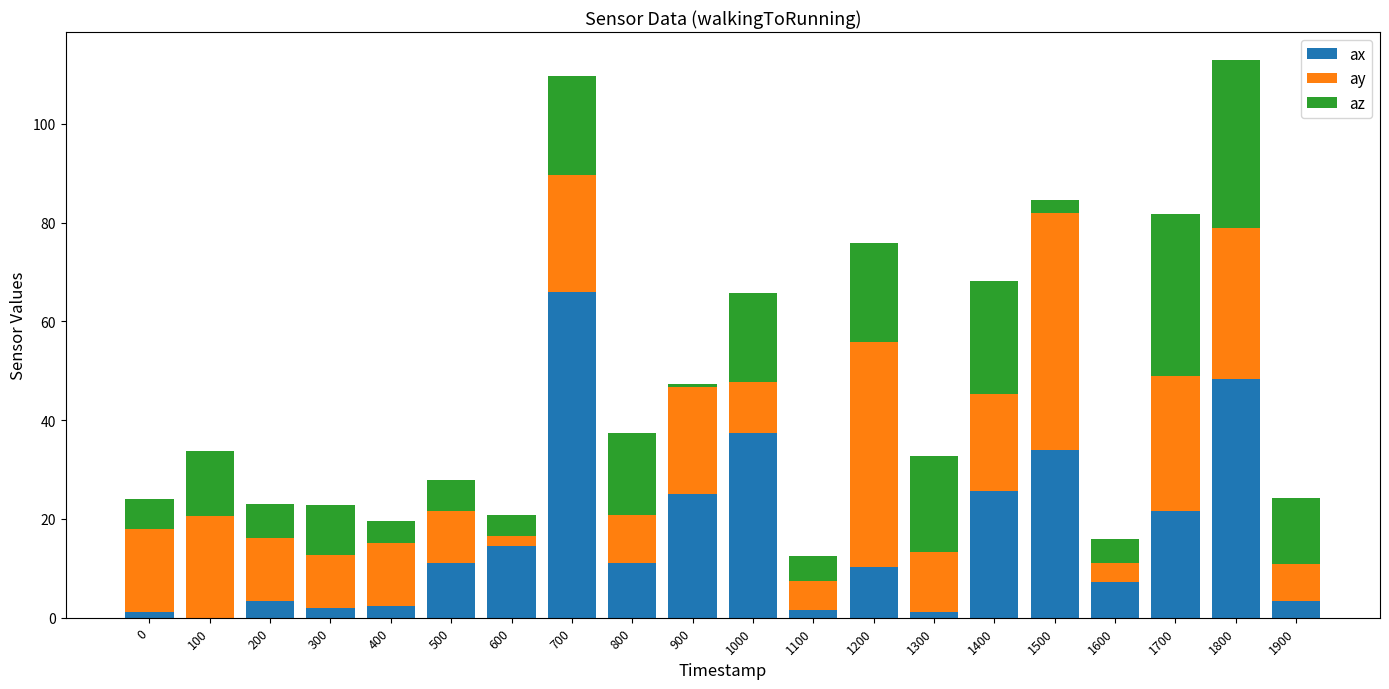

What is the sum of all ax values?

327.1